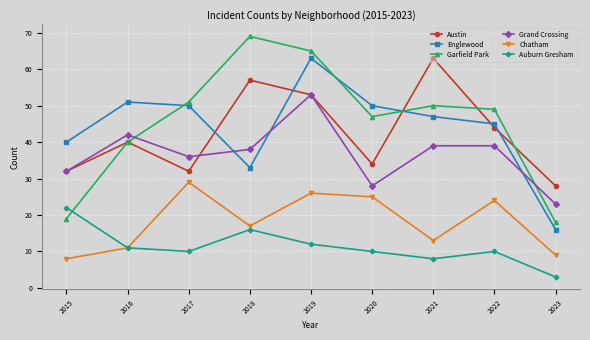

At which category does Auburn Gresham reach its first local valley?

2017